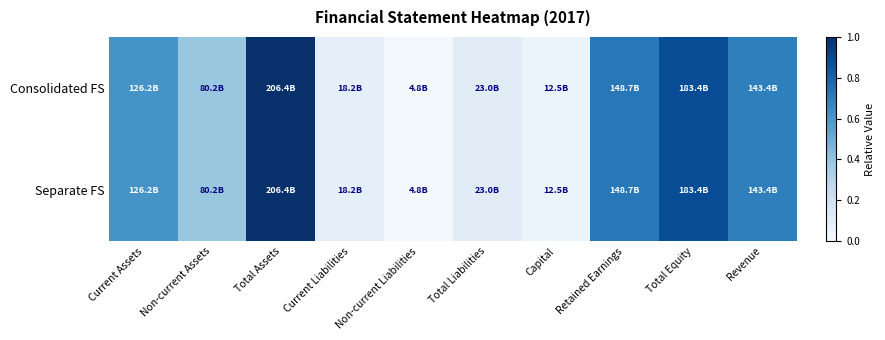

Reading left to right, extract all data points from this chart.

Consolidated FS: Current Assets=0.6	Non-current Assets=0.4	Total Assets=1.0	Current Liabilities=0.1	Non-current Liabilities=0.0	Total Liabilities=0.1	Capital=0.1	Retained Earnings=0.7	Total Equity=0.9	Revenue=0.7
Separate FS: Current Assets=0.6	Non-current Assets=0.4	Total Assets=1.0	Current Liabilities=0.1	Non-current Liabilities=0.0	Total Liabilities=0.1	Capital=0.1	Retained Earnings=0.7	Total Equity=0.9	Revenue=0.7